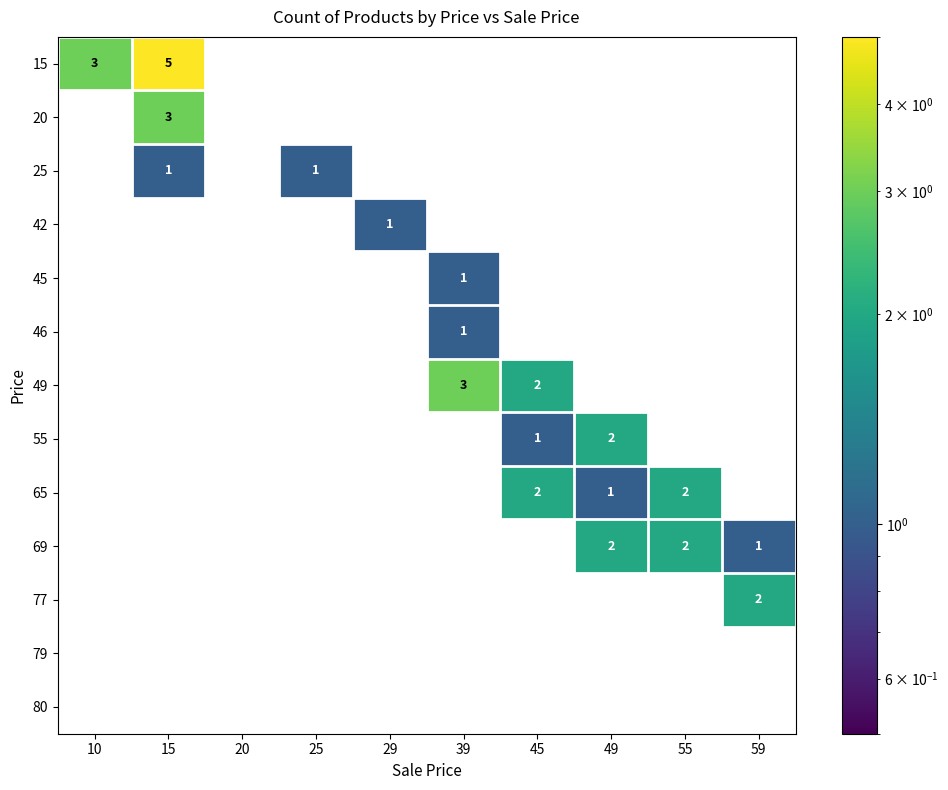

Which series has the largest range (max minus min)?

15